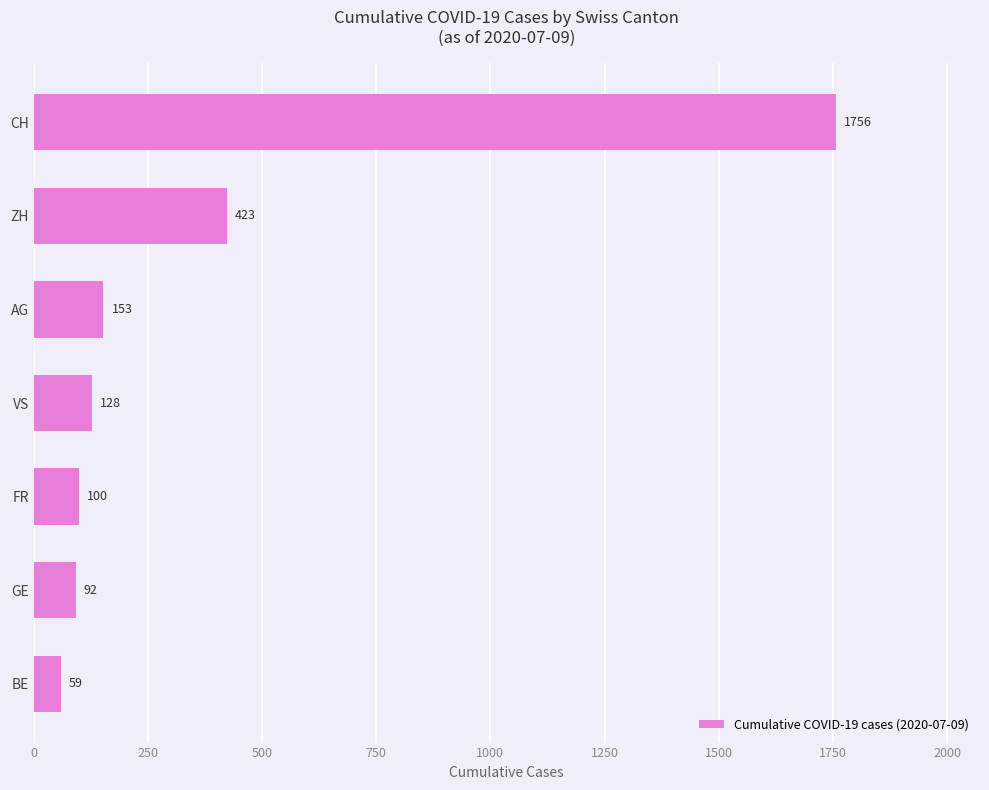

True or false: the data shows 747 at ZH.

False